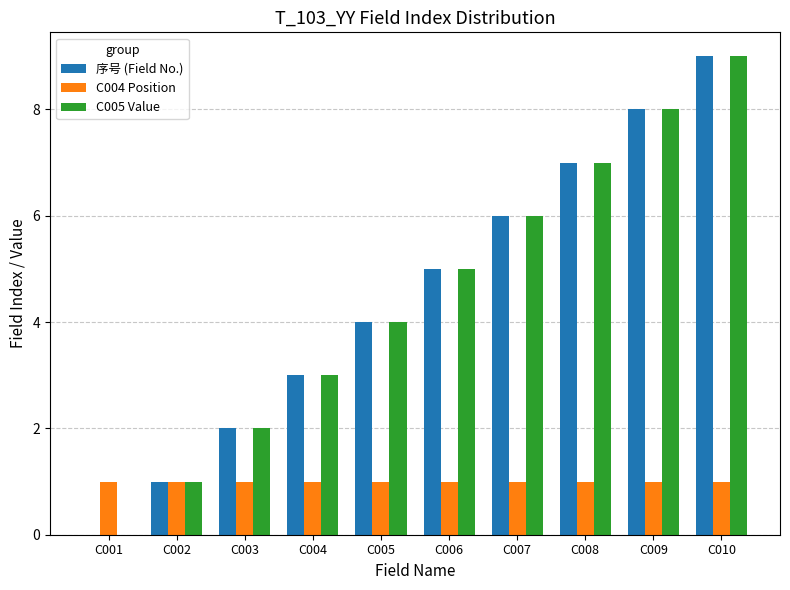

Is the value of 序号 (Field No.) at C002 greater than the value of C005 Value at C008?

No